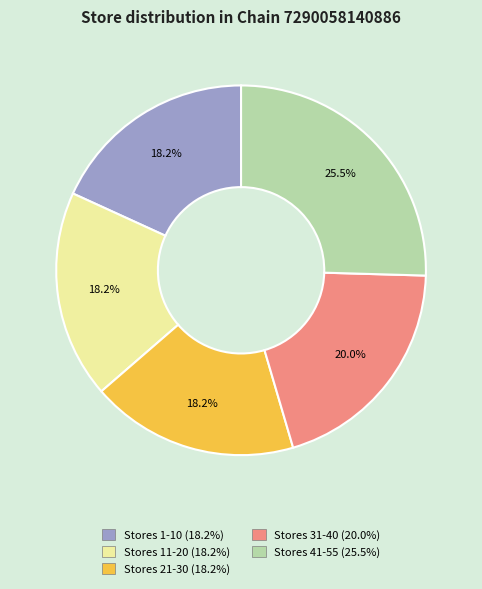

Does any single category account for the majority?

No